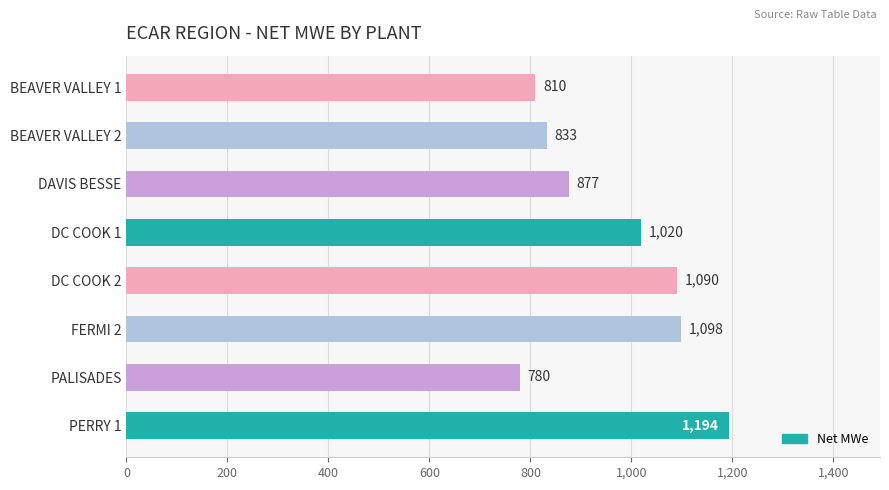

What is the greatest value displayed?

1194